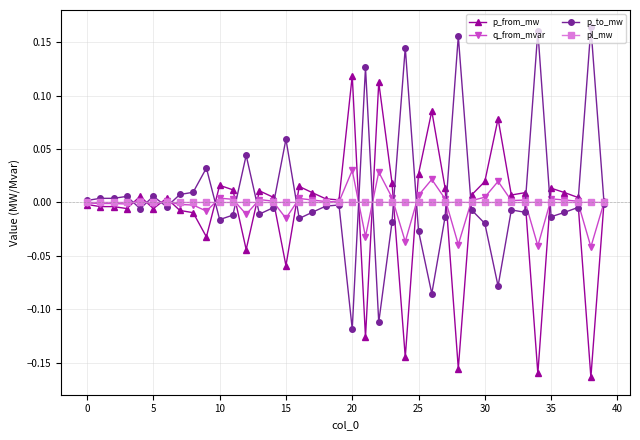

List the series in order of their peak value, highest first.

p_to_mw, p_from_mw, q_from_mvar, pl_mw